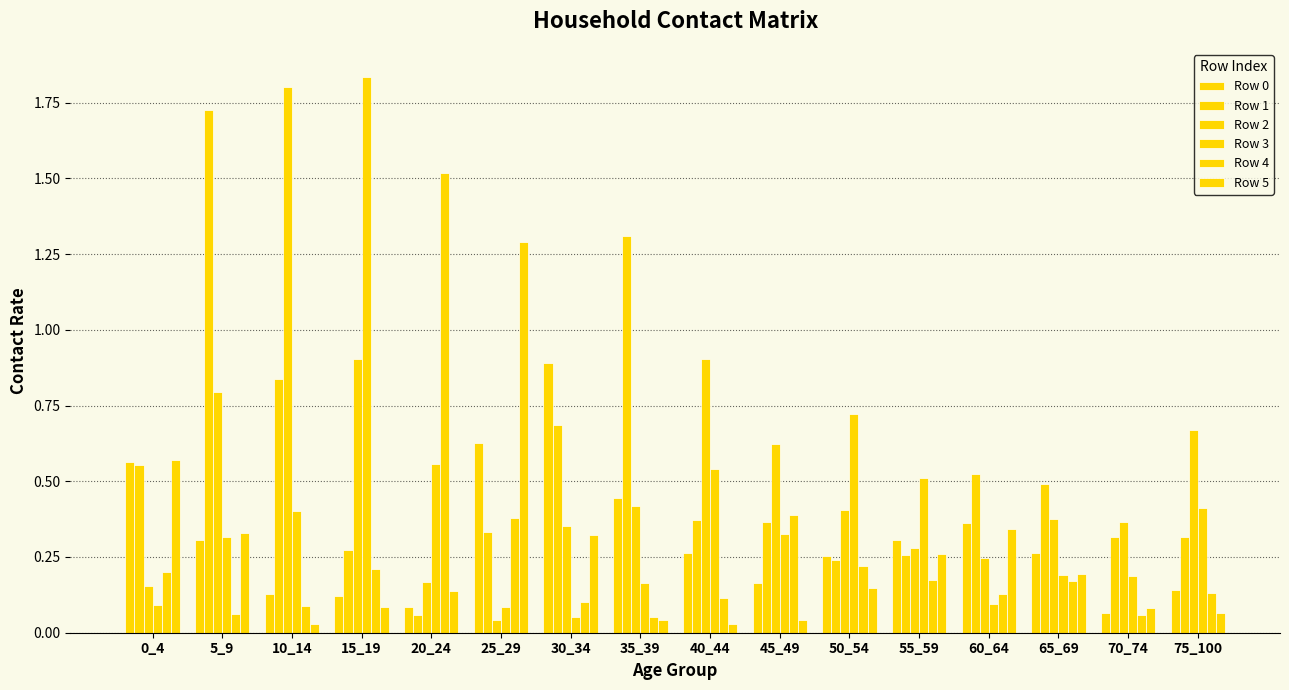

True or false: Row 2 has a value of 0.0 at 25_29.

False